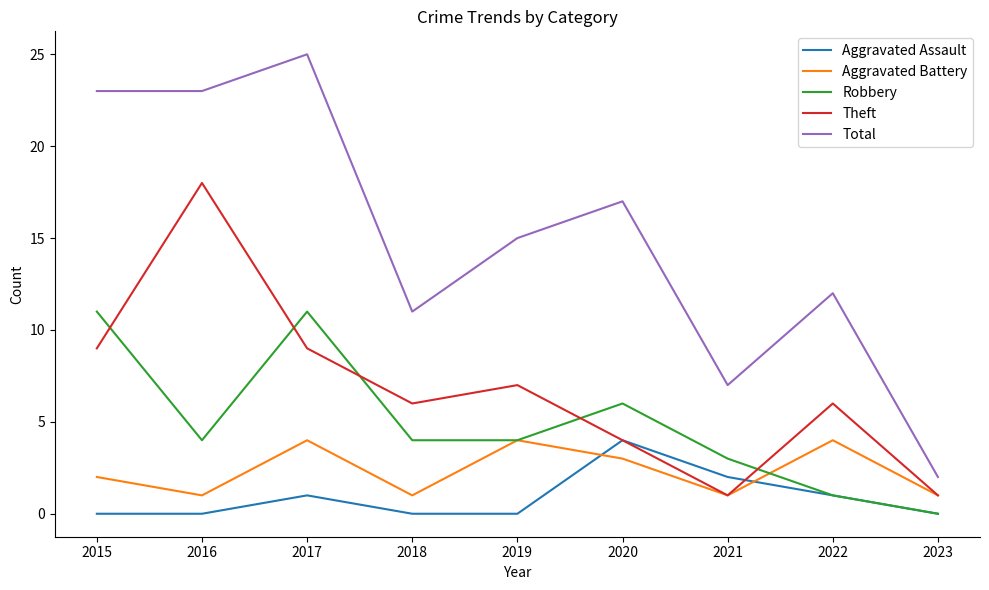

How many lines are shown in the chart?

5